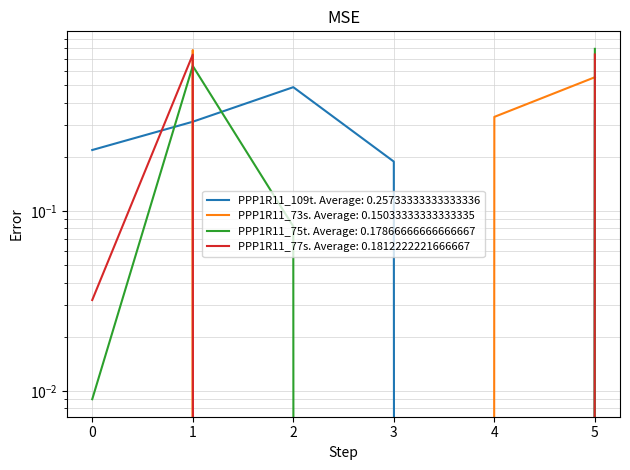

What is the sum of all PPP1R11_77s values?

1.1